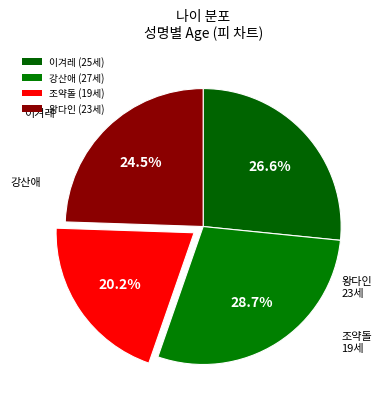

Is there a majority slice in this chart?

No